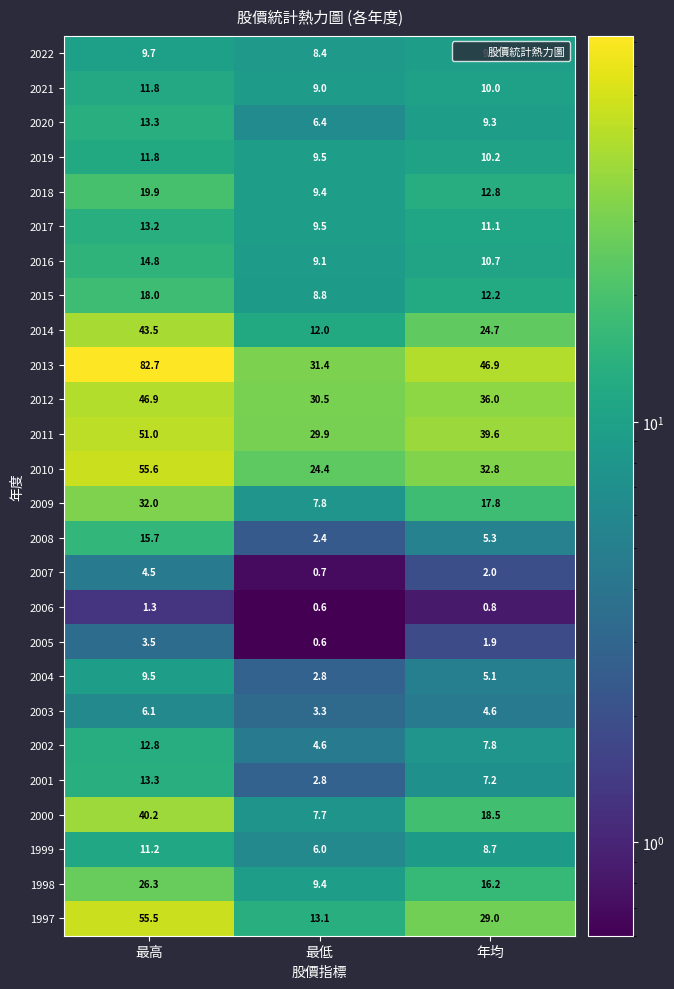

What is the maximum value shown in the chart?

82.7